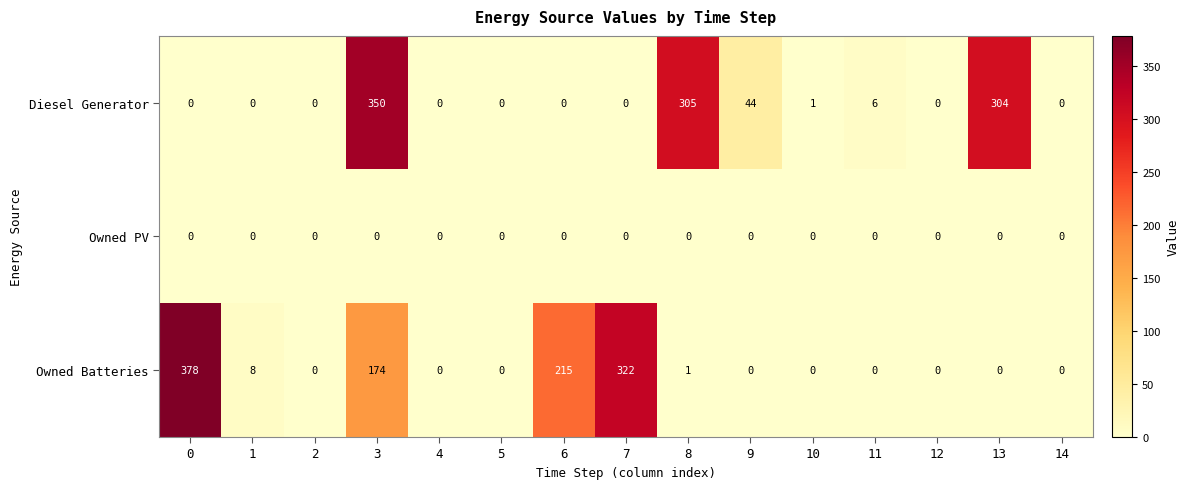

Rank the series at 3 from lowest to highest value.

Owned PV, Owned Batteries, Diesel Generator